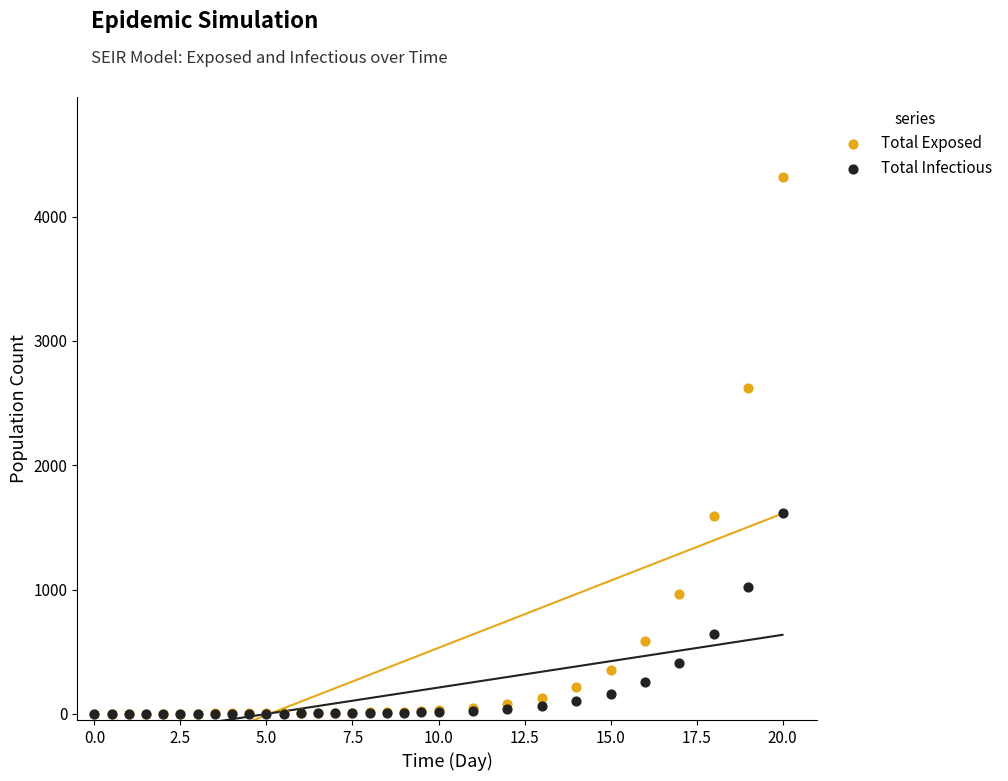

Across all series, what Y value is closest to 2157?

2620.0